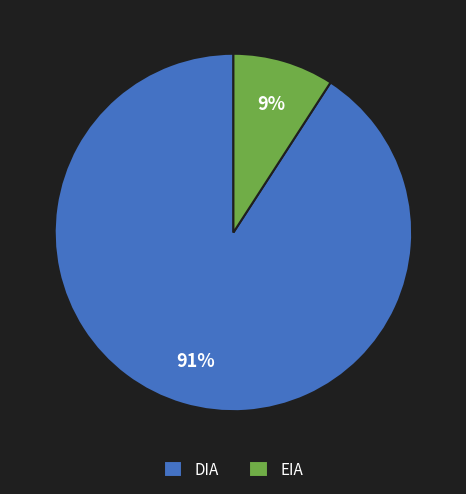

Is the sum of DIA and EIA greater than half?

Yes